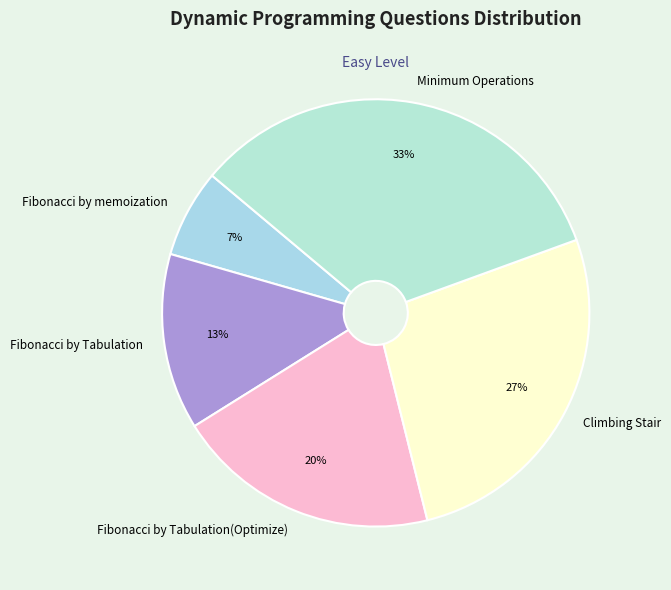

How many slices are in this pie chart?

5